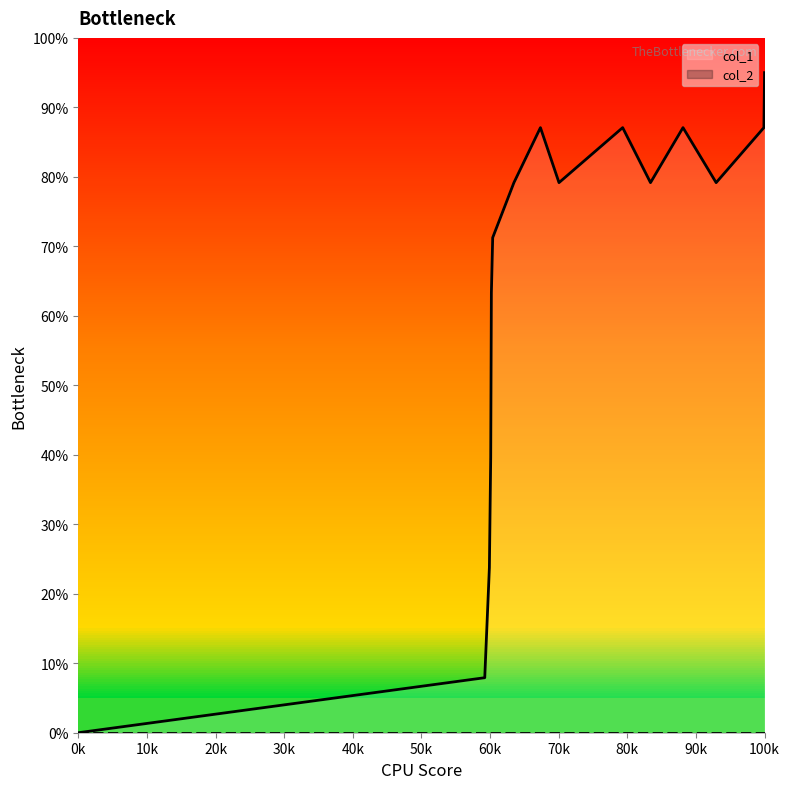

The value of col_1 at 0k is -31.0. True or false?

False